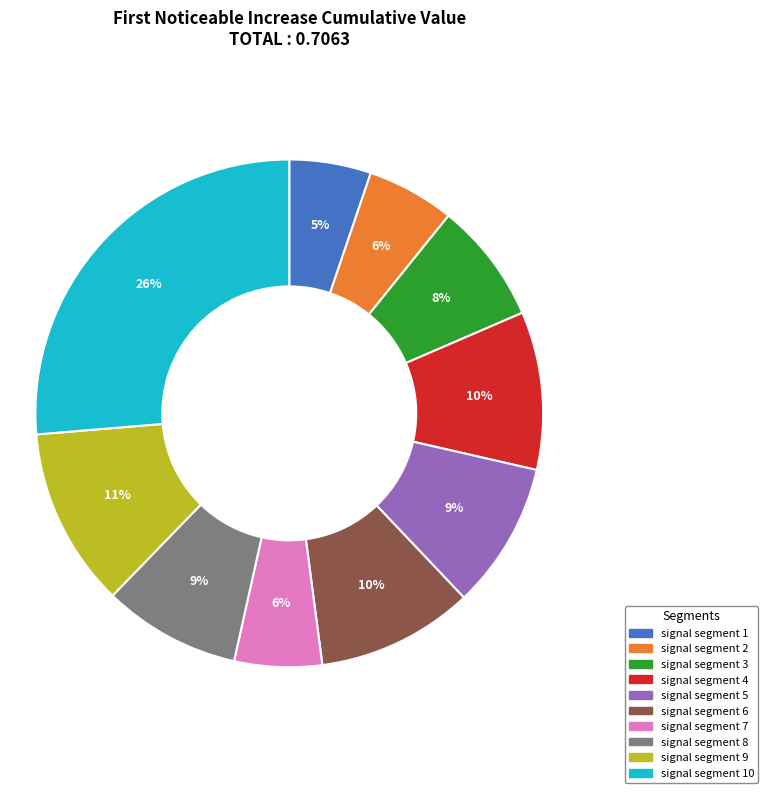

Is signal segment 7 the majority of the pie?

No